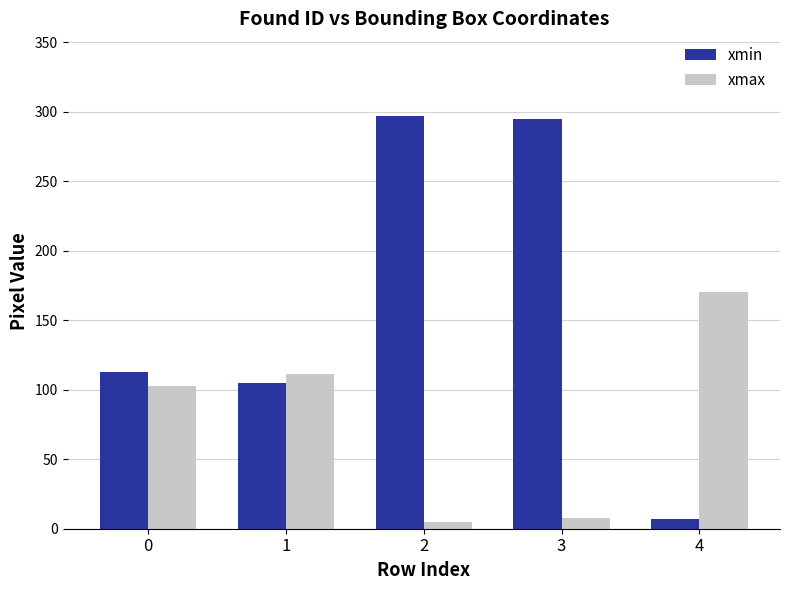

What is the difference between the xmin values at 4 and 3?

288